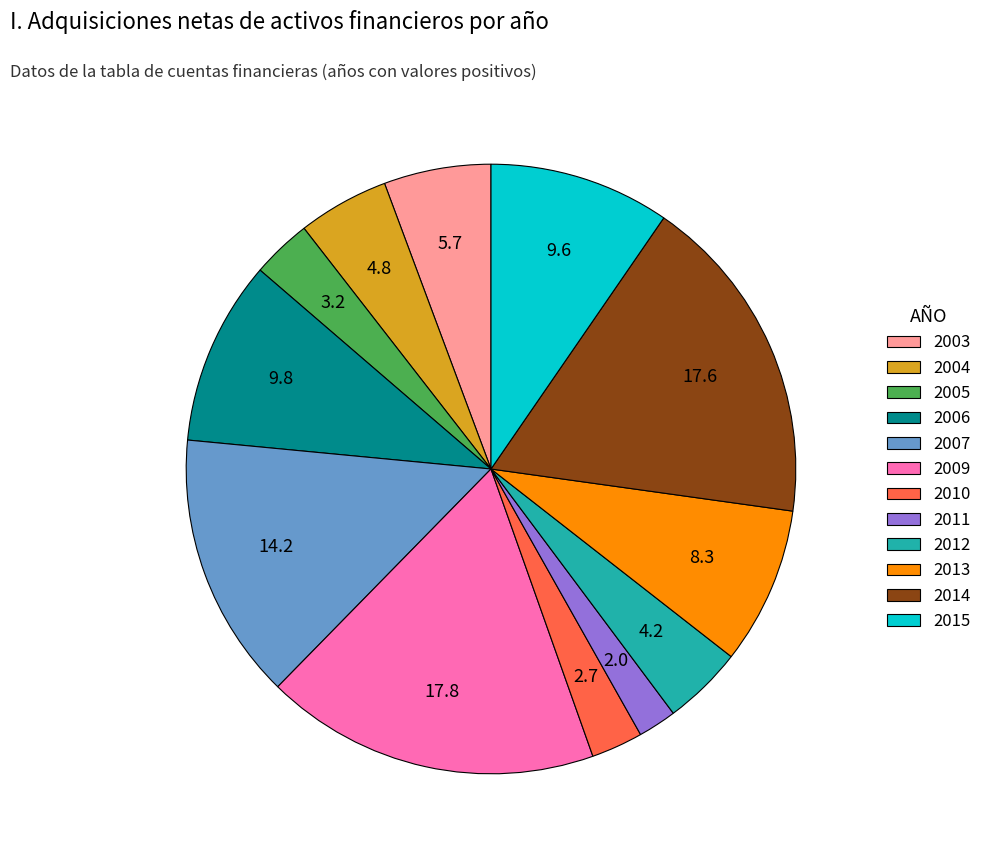

Do 2013 and 2012 together represent more than half of the pie?

No